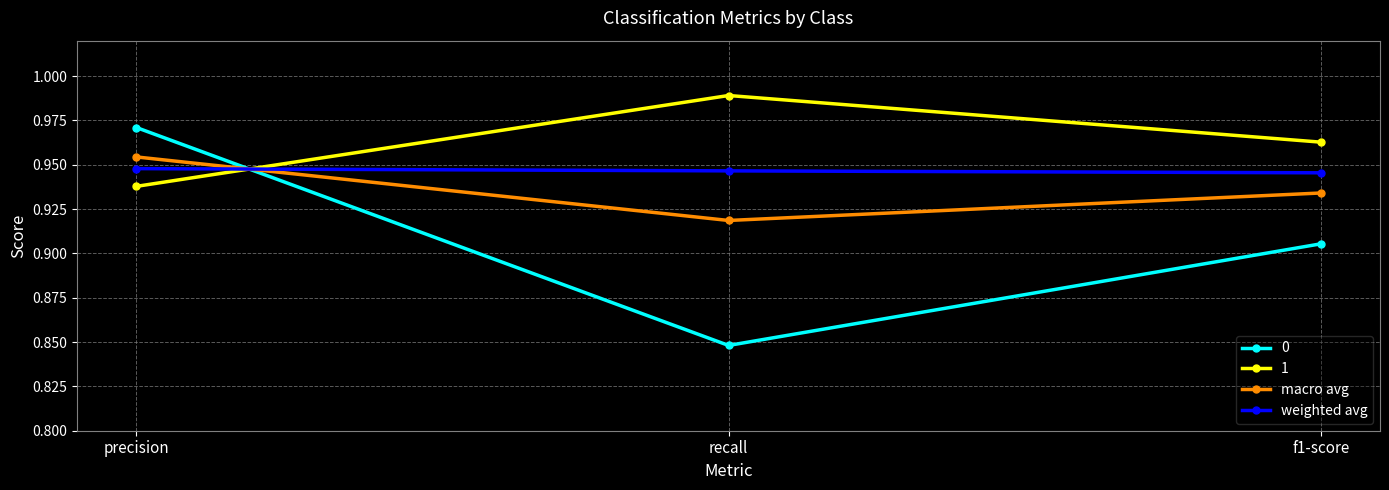

The value of weighted avg at recall is 0.5. True or false?

False